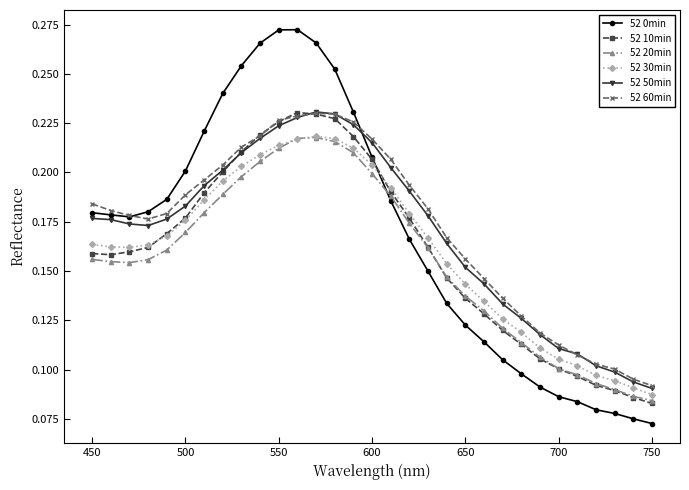

At how many categories does at least one series exceed 0?

31